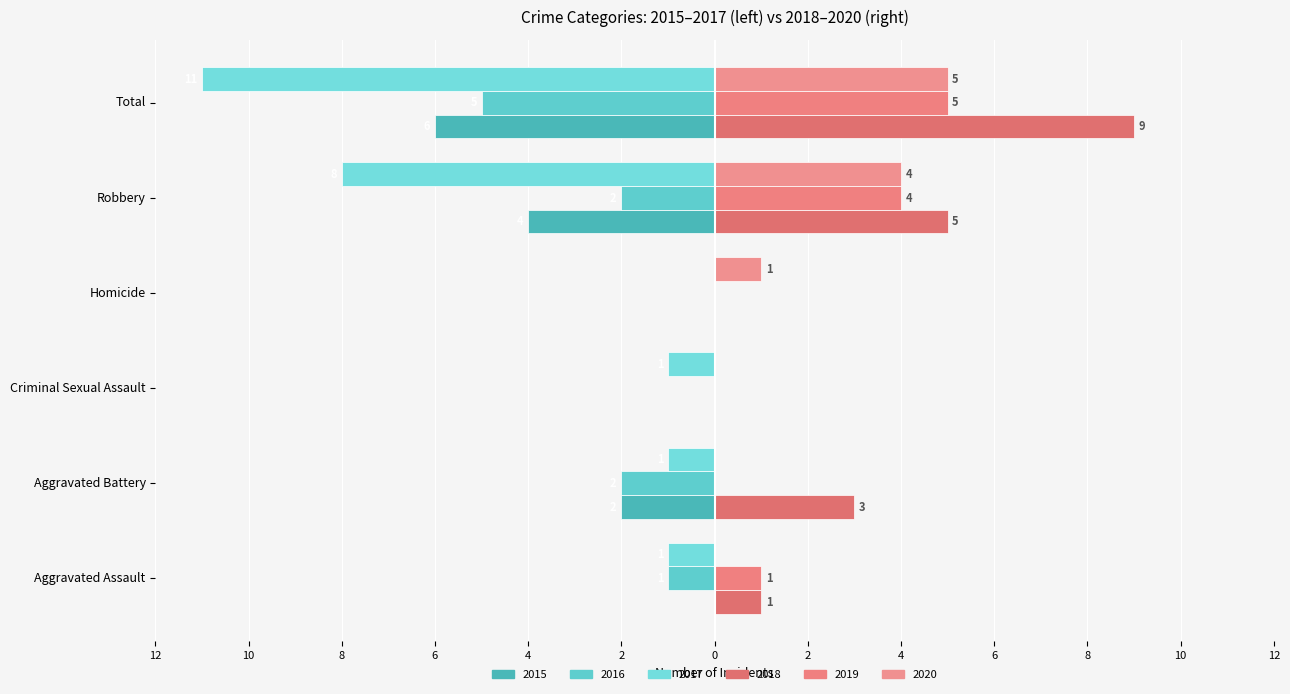

How many bars are there in each group?

6